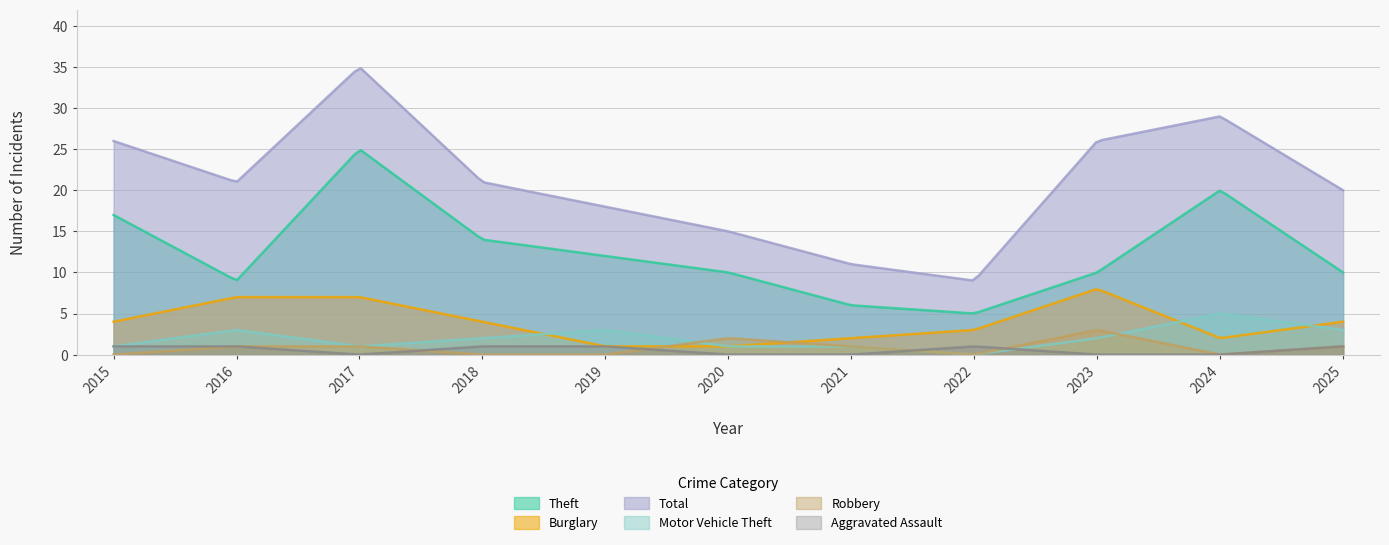

What is the difference between the maximum and minimum values in the Burglary series?

6.9